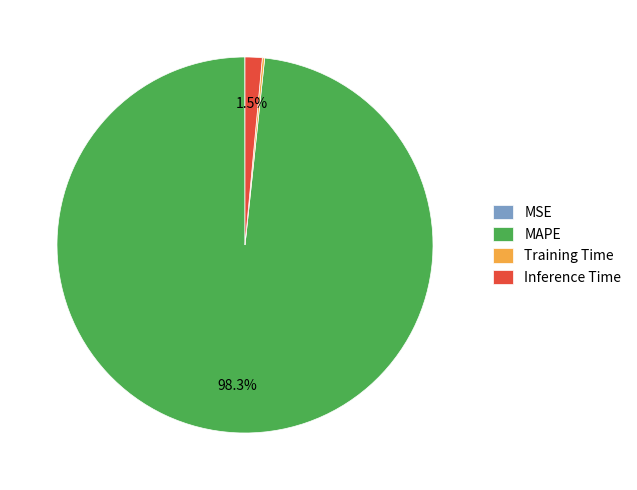

Is the sum of Inference Time and MAPE greater than half?

Yes